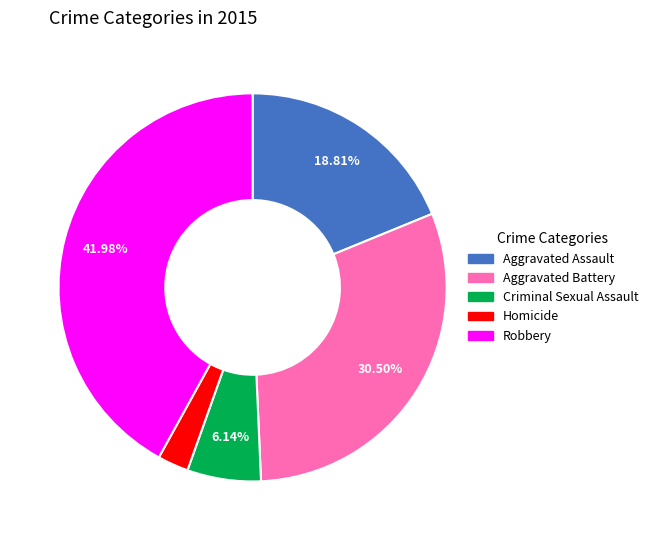

Is Aggravated Battery the majority of the pie?

No